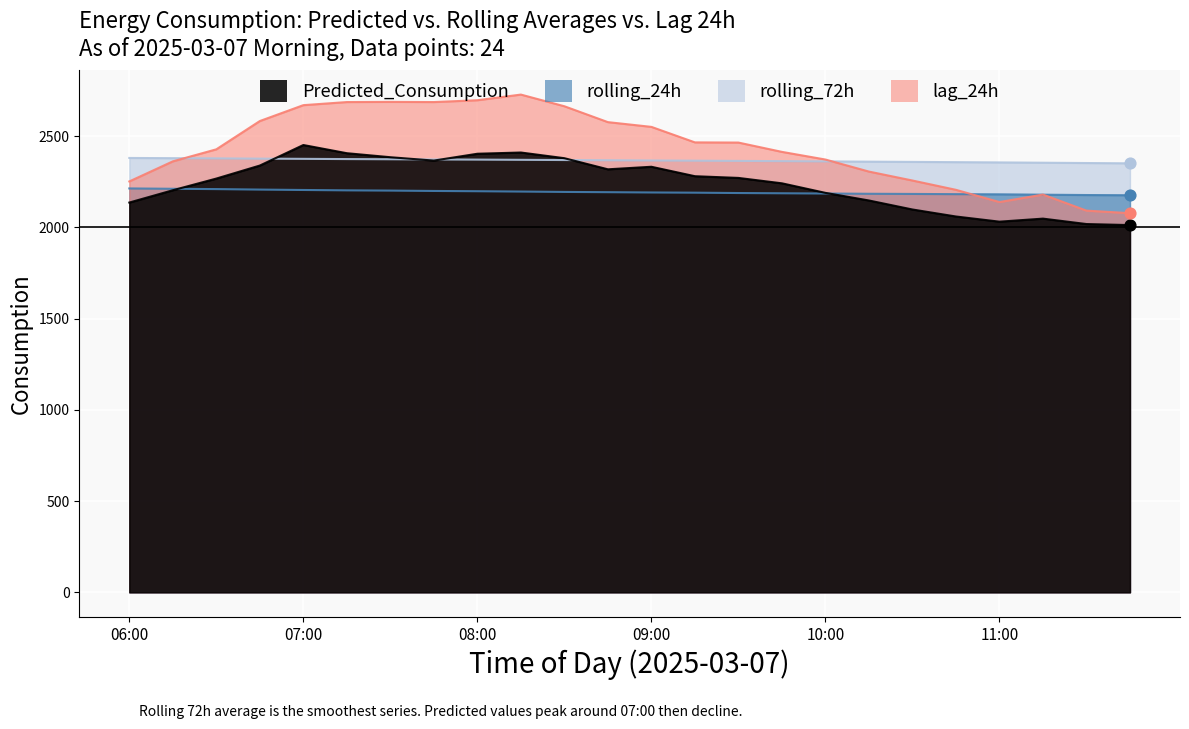

At how many categories does at least one series exceed 2133?

24